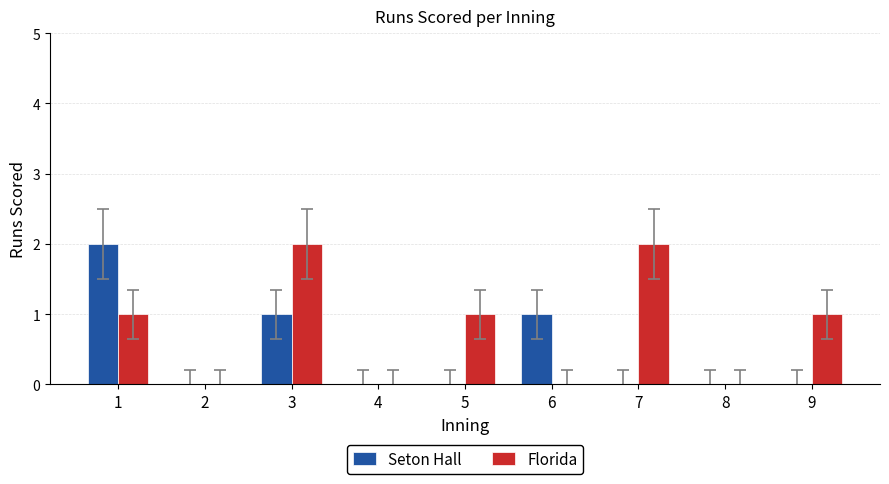

What value does the Florida series have at 9?

1